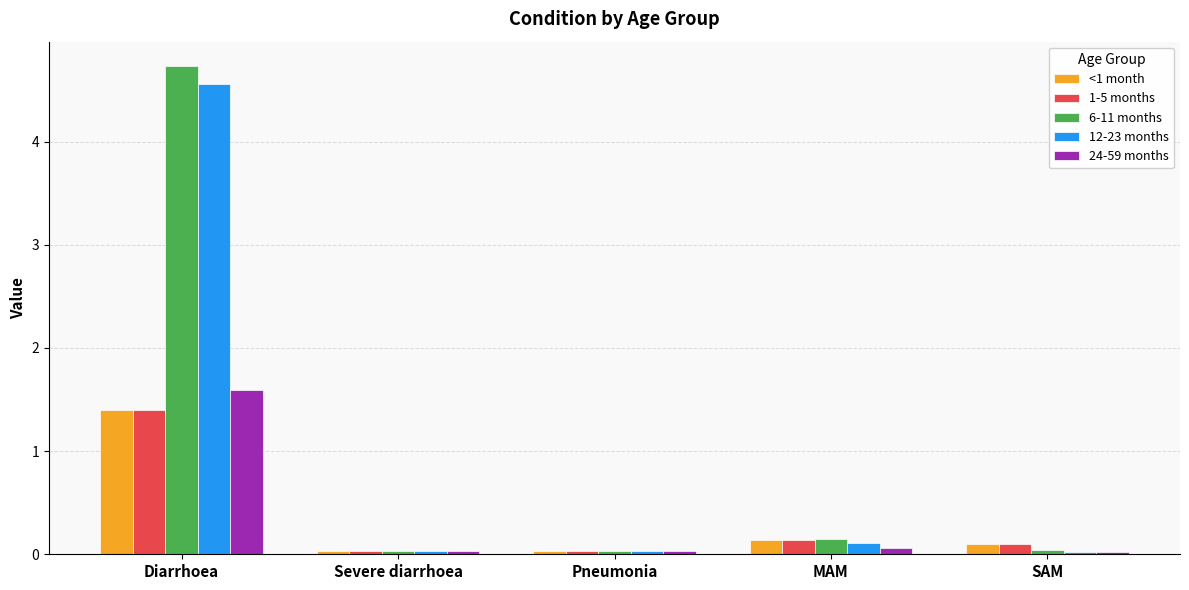

At which category is the sum across all series the highest?

Diarrhoea